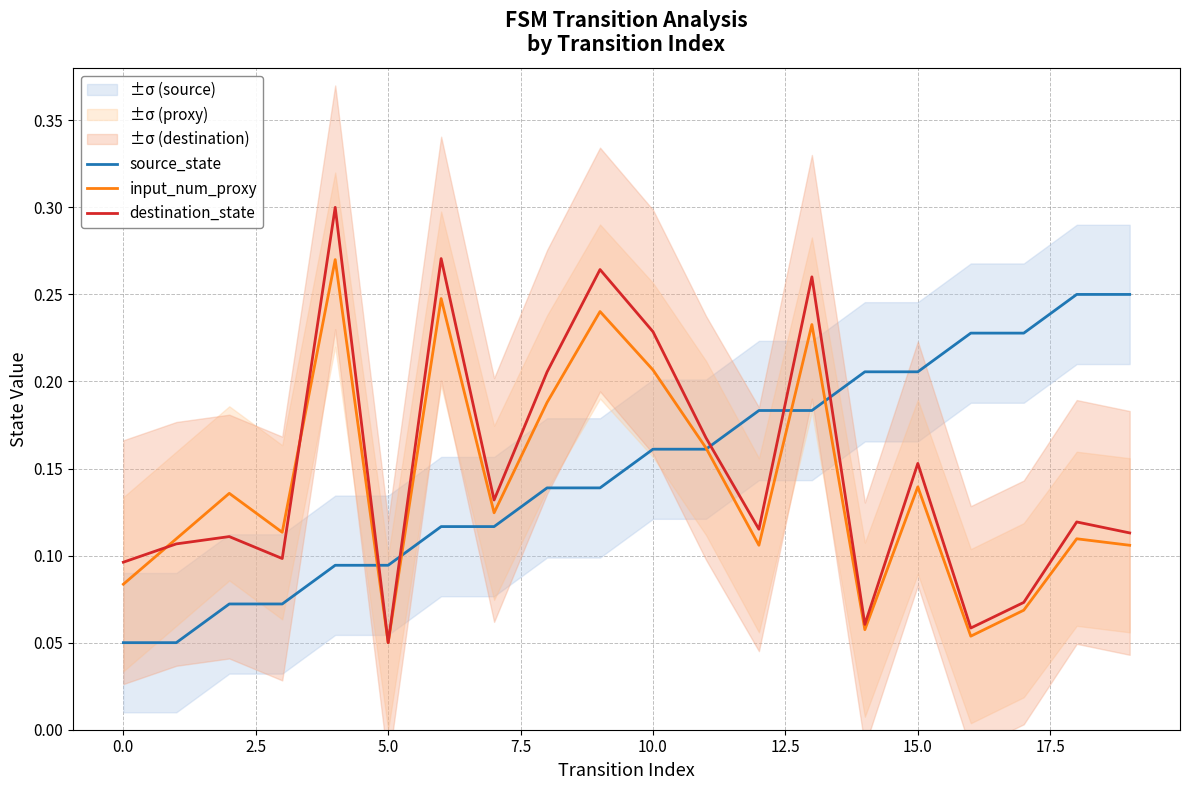

Where is destination_state nearest to the value 0?

5.0